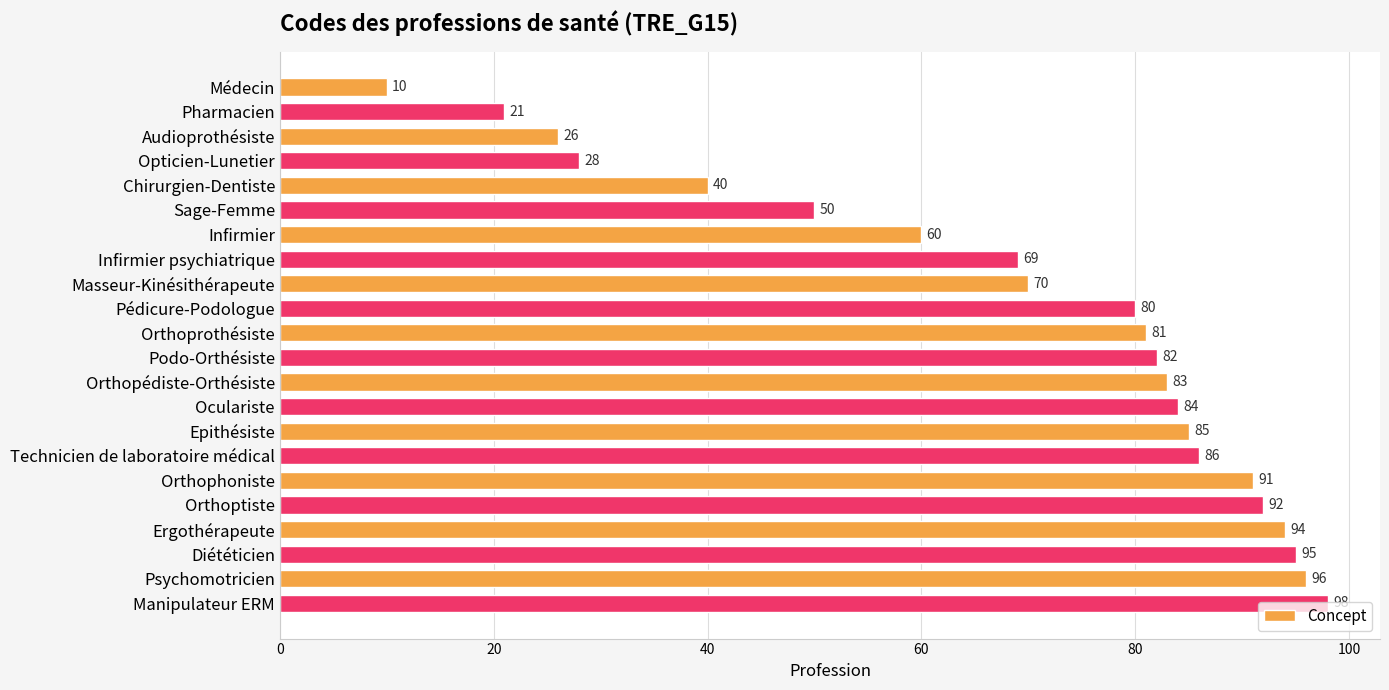

Rank the categories by value from highest to lowest.

Manipulateur ERM, Psychomotricien, Diététicien, Ergothérapeute, Orthoptiste, Orthophoniste, Technicien de laboratoire médical, Epithésiste, Oculariste, Orthopédiste-Orthésiste, Podo-Orthésiste, Orthoprothésiste, Pédicure-Podologue, Masseur-Kinésithérapeute, Infirmier psychiatrique, Infirmier, Sage-Femme, Chirurgien-Dentiste, Opticien-Lunetier, Audioprothésiste, Pharmacien, Médecin